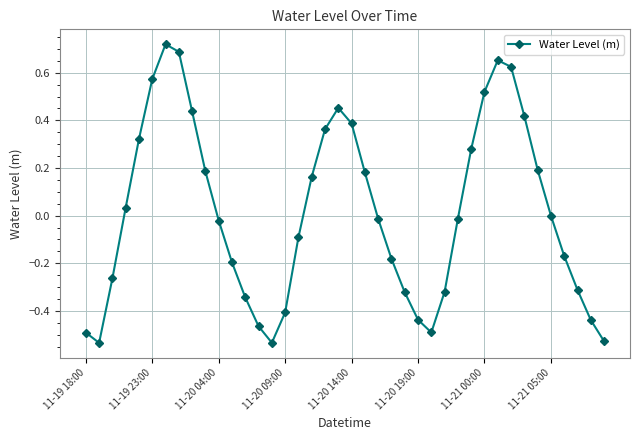

True or false: the data has more than 0 interior local peaks.

True